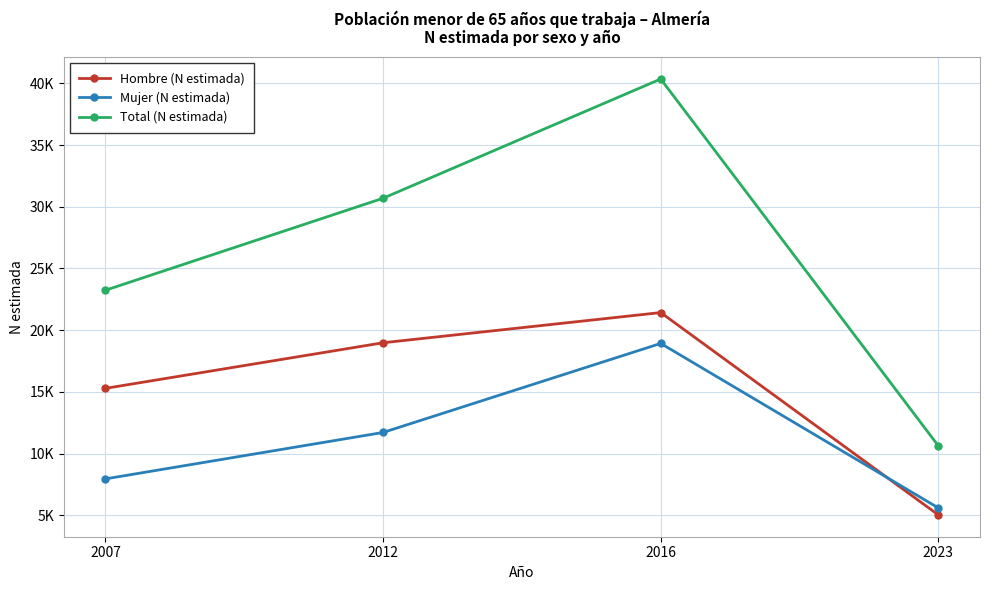

Where does the Mujer (N estimada) series first go above 11712?

2016